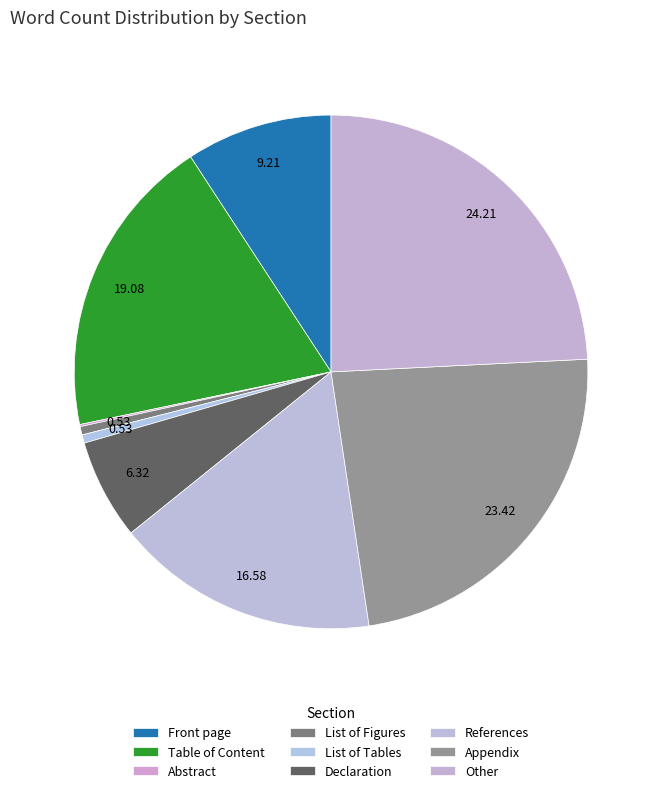

Which has a higher value, Front page or List of Figures?

Front page